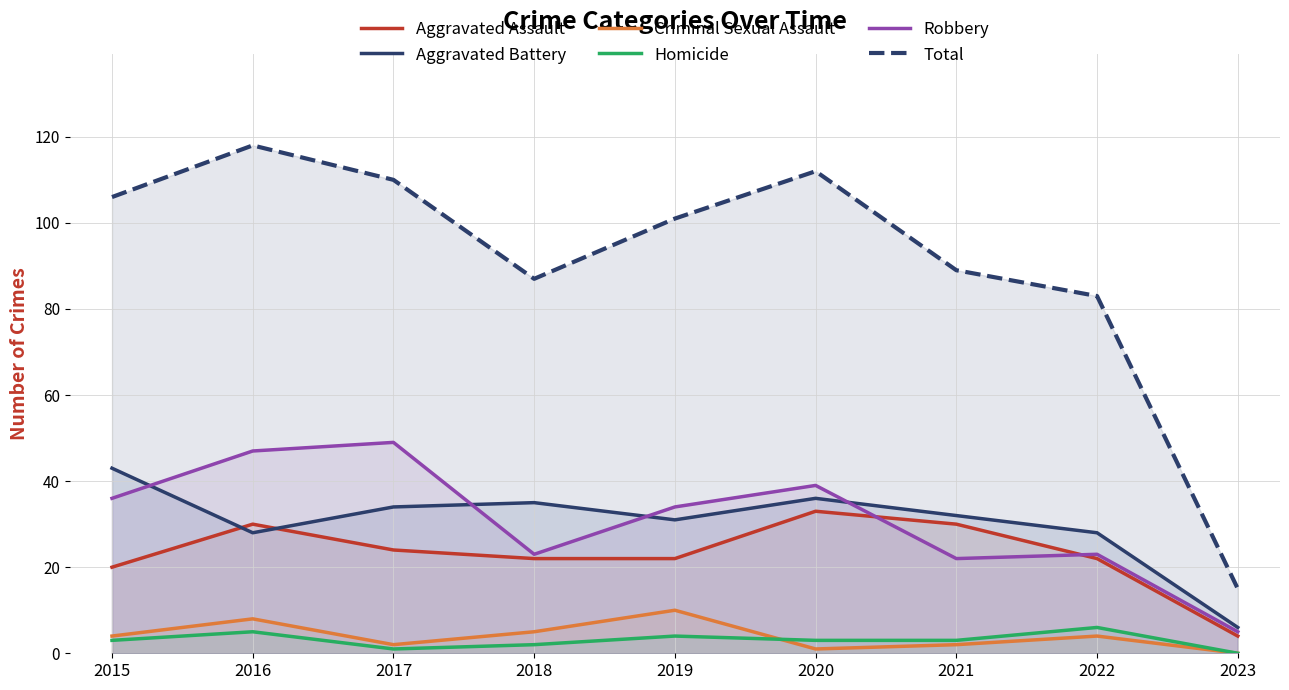

What is the difference between the Total values at 2015 and 2018?

19